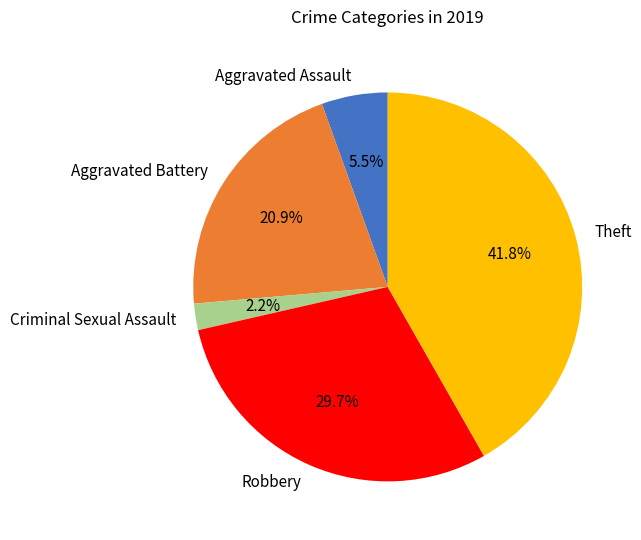

What is the smallest slice in the pie chart?

Criminal Sexual Assault